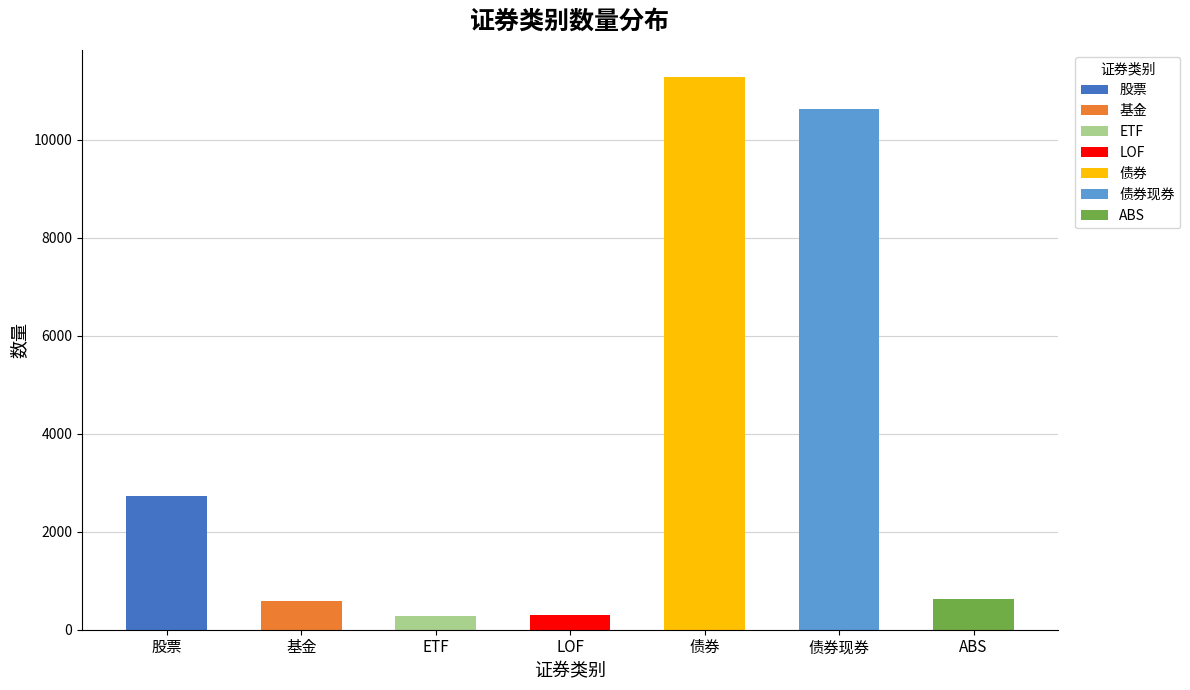

Between ABS and ETF, which is larger?

ABS